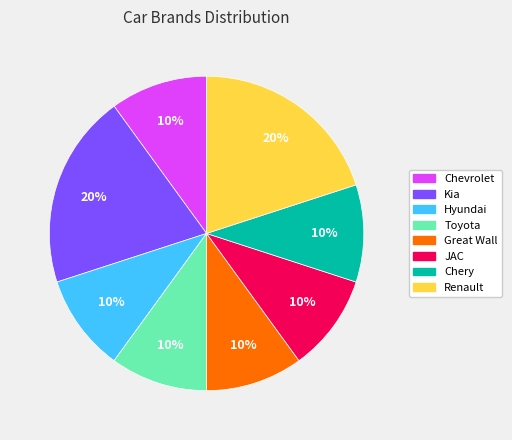

How many slices are in this pie chart?

8